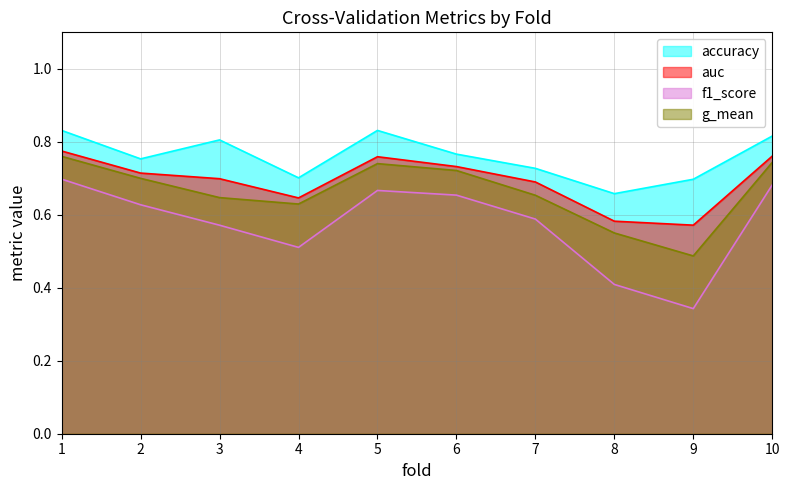

Count the number of categories in the chart.

10